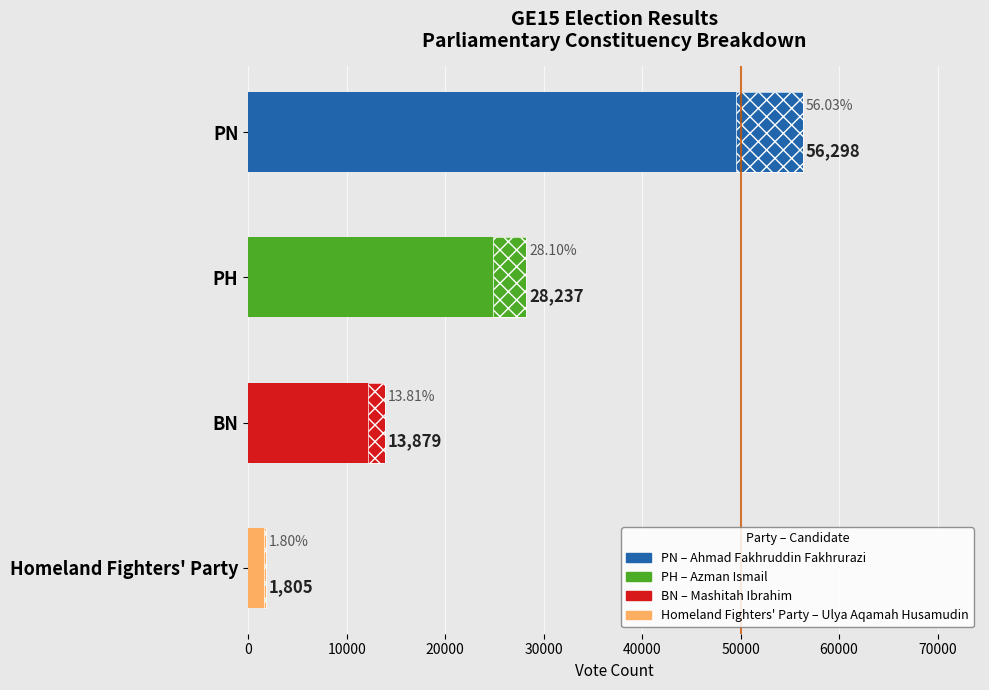

What is the sum of the values at PH and PN?

84535